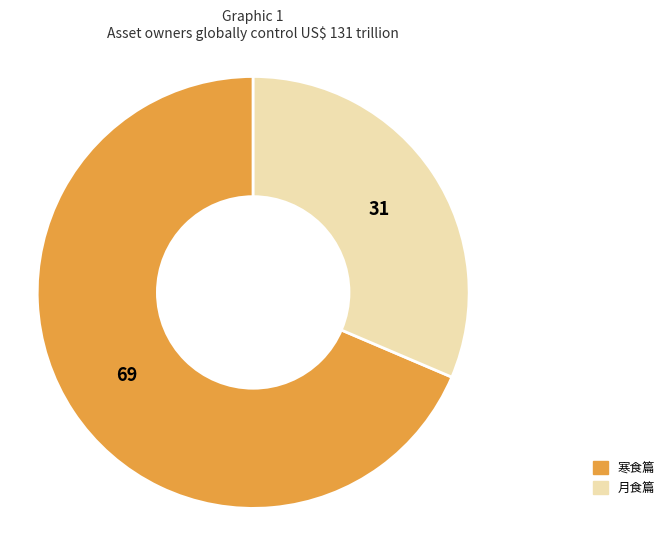

Is the sum of 月食篇 and 寒食篇 greater than half?

Yes